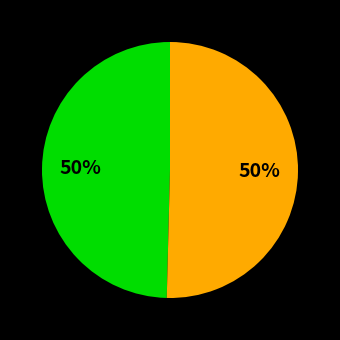

To the nearest percent, what is the average slice percentage?

50%